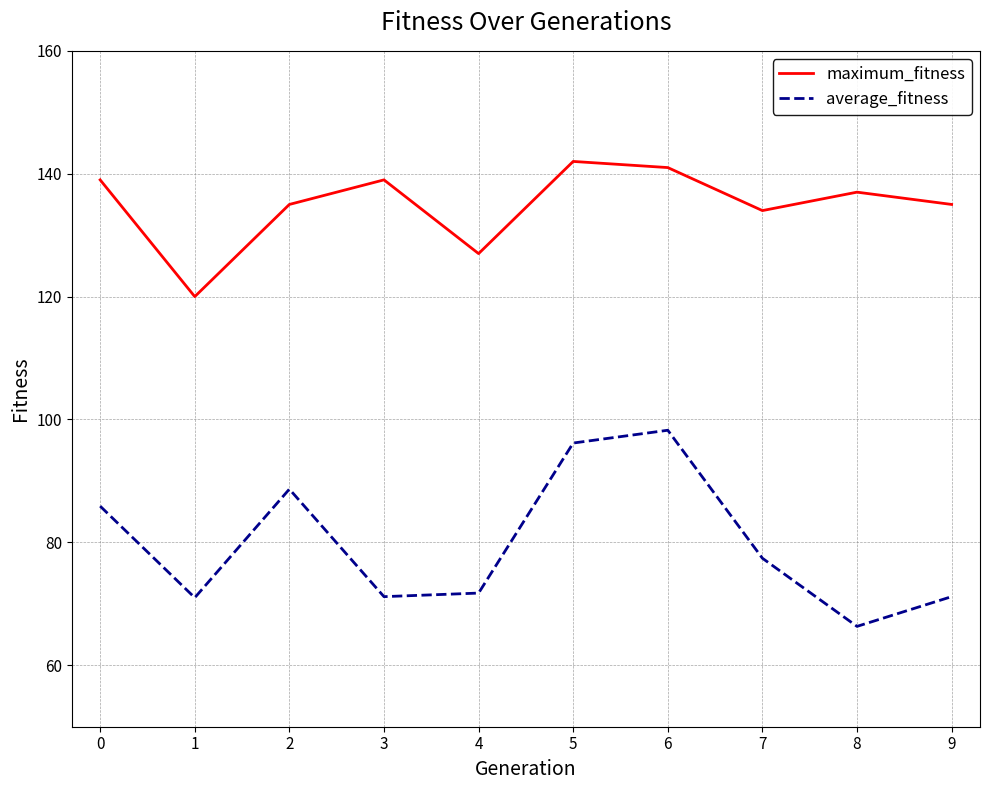

What is the difference between the maximum and minimum values in the average_fitness series?

31.9